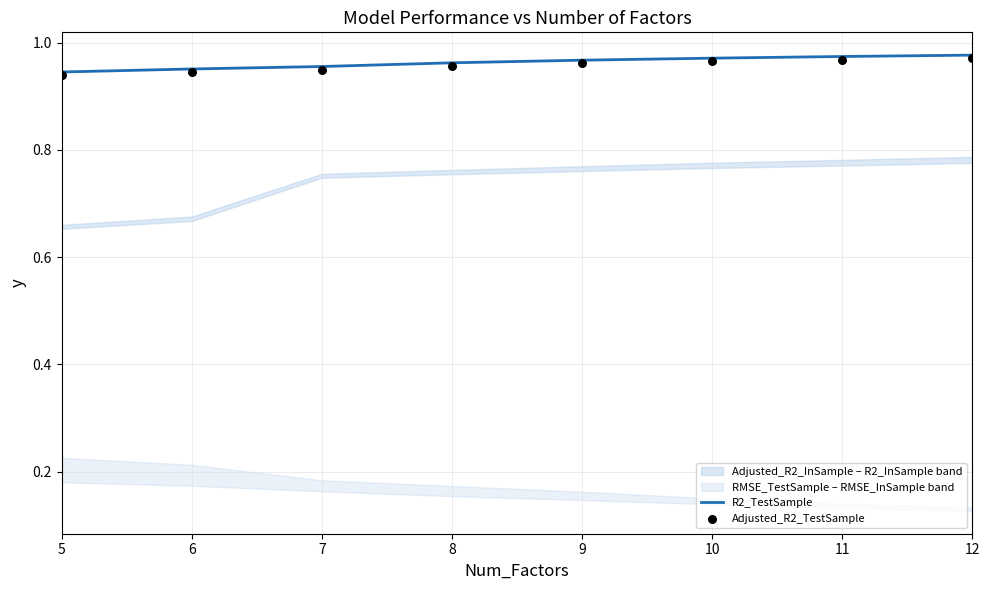

Which series reaches the maximum Y coordinate?

R2_TestSample